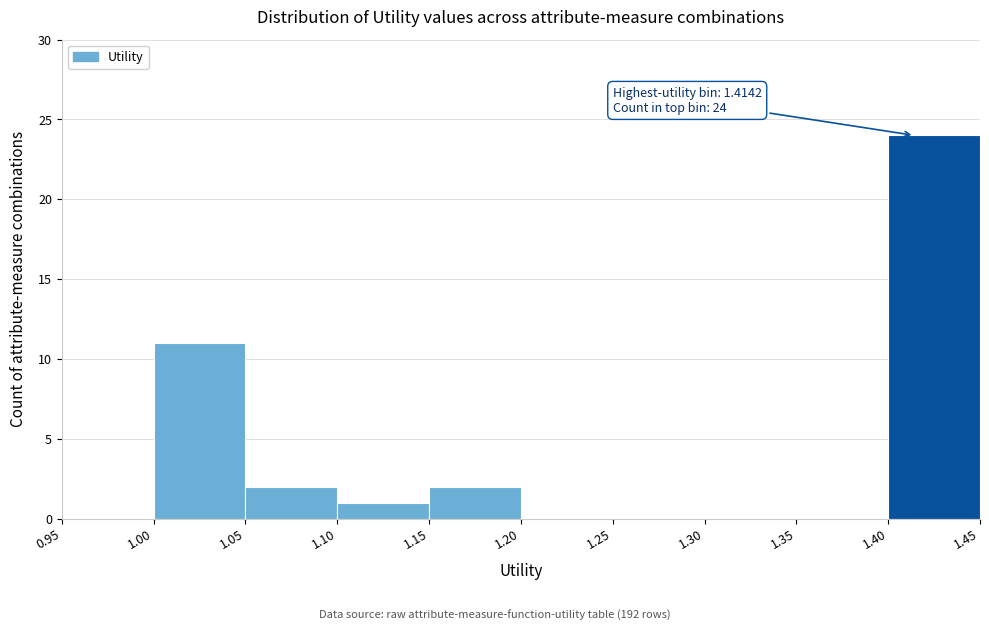

Which range on the x-axis has the tallest bar?

1.40 to 1.45